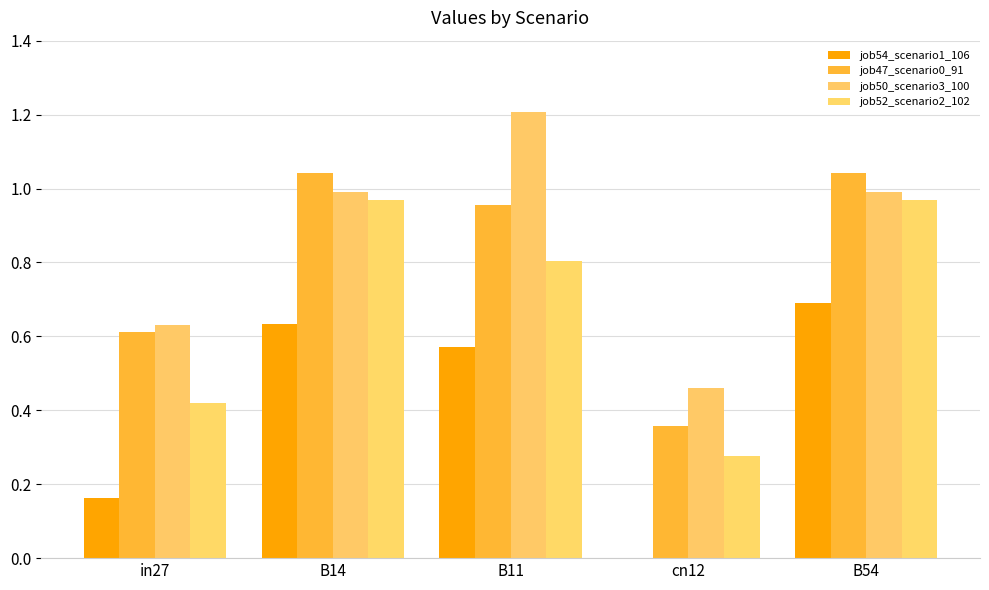

What is the difference between the maximum and second lowest values in the job50_scenario3_100 series?

0.6